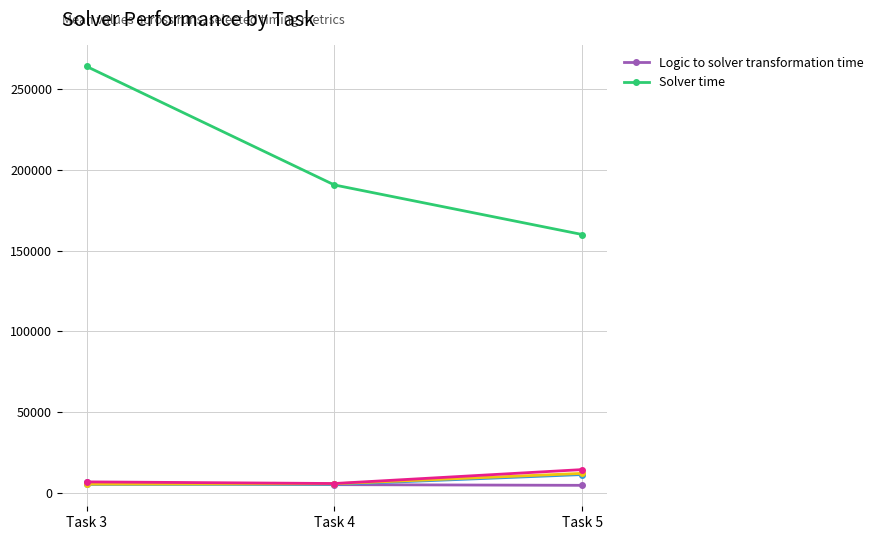

Rank the series by their average value, from highest to lowest.

Solver time, Logic to solver transformation time